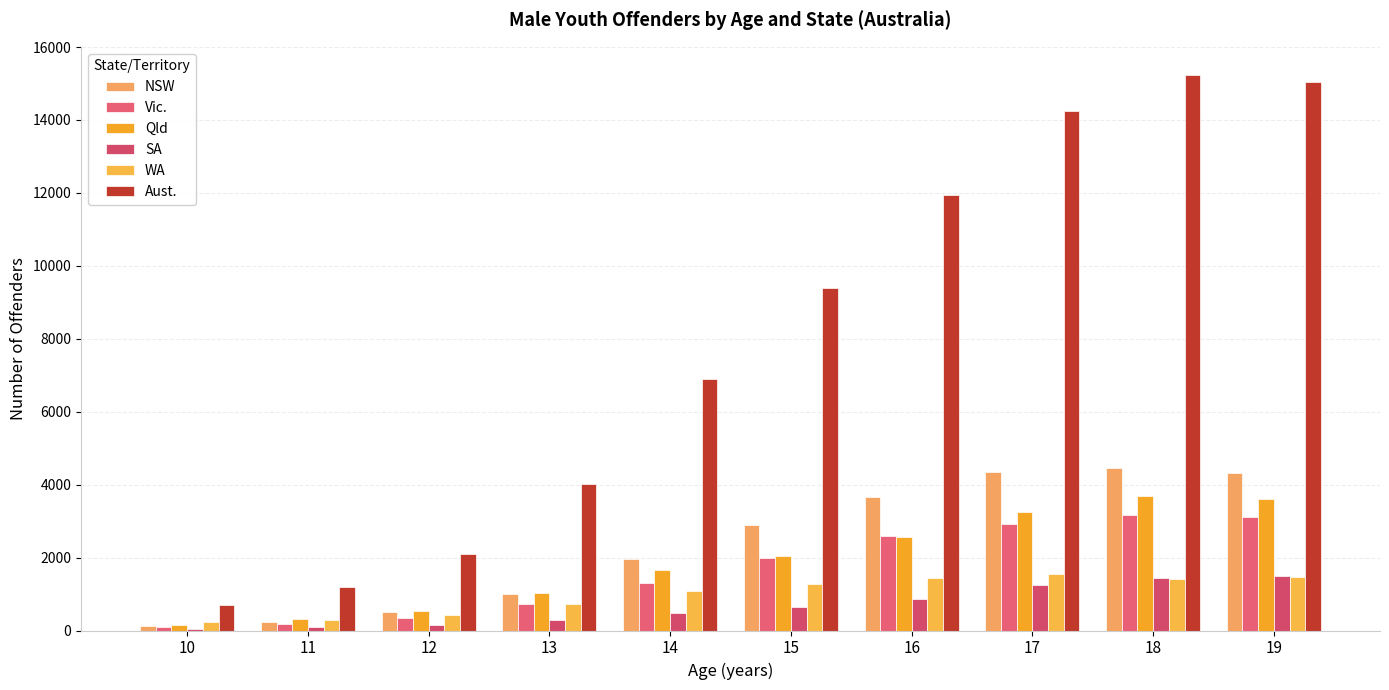

How many categories are shown in the chart?

10